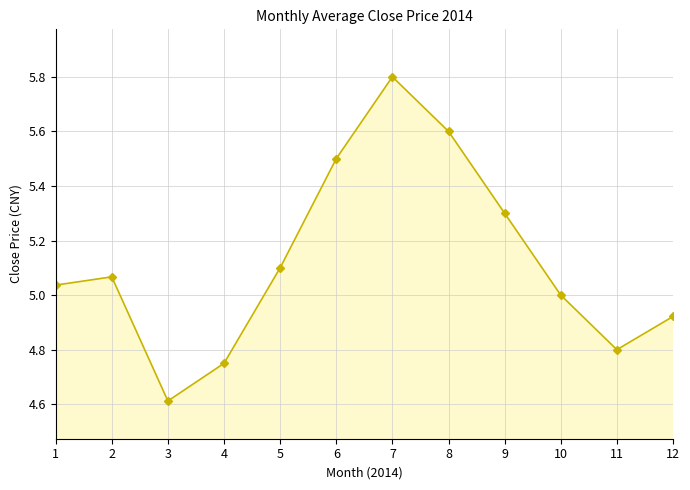

True or false: the data shows 5.3 at 9.

True